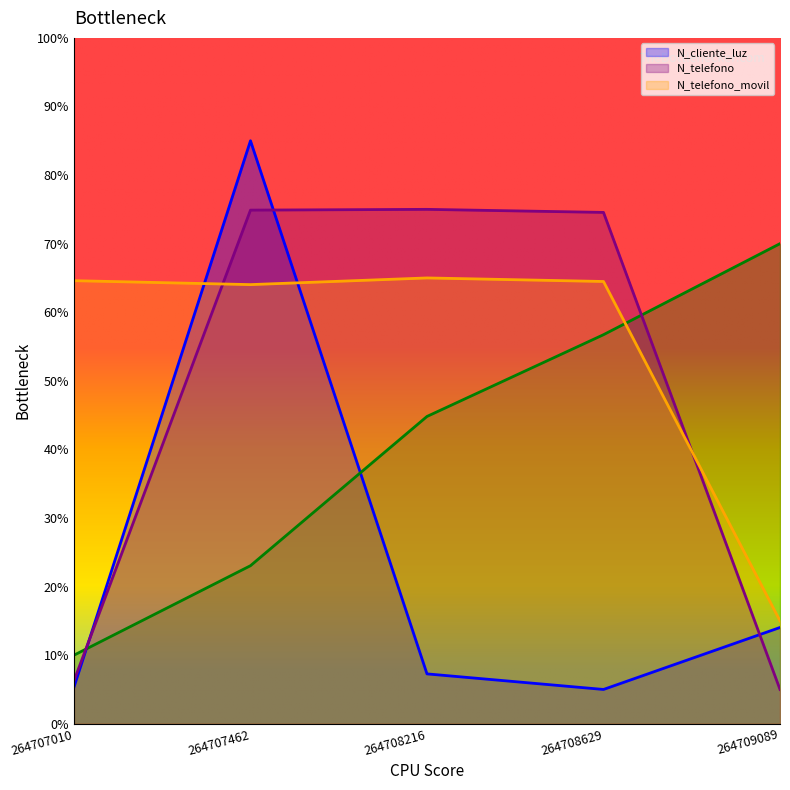

Count the number of data series in this chart.

4